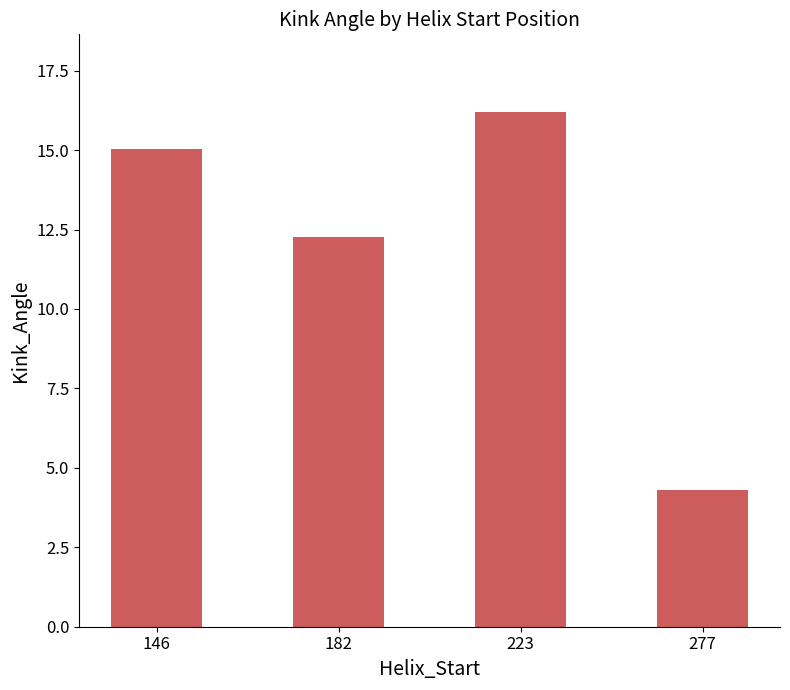

What is the difference between the second highest and second lowest values?

2.8